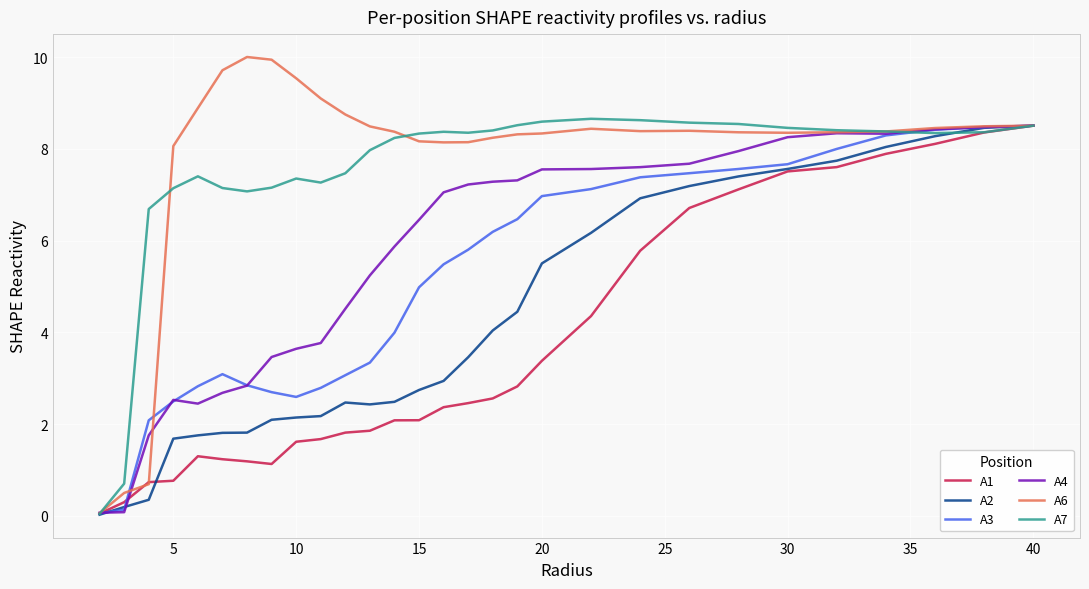

Which series has the widest spread of values?

A6